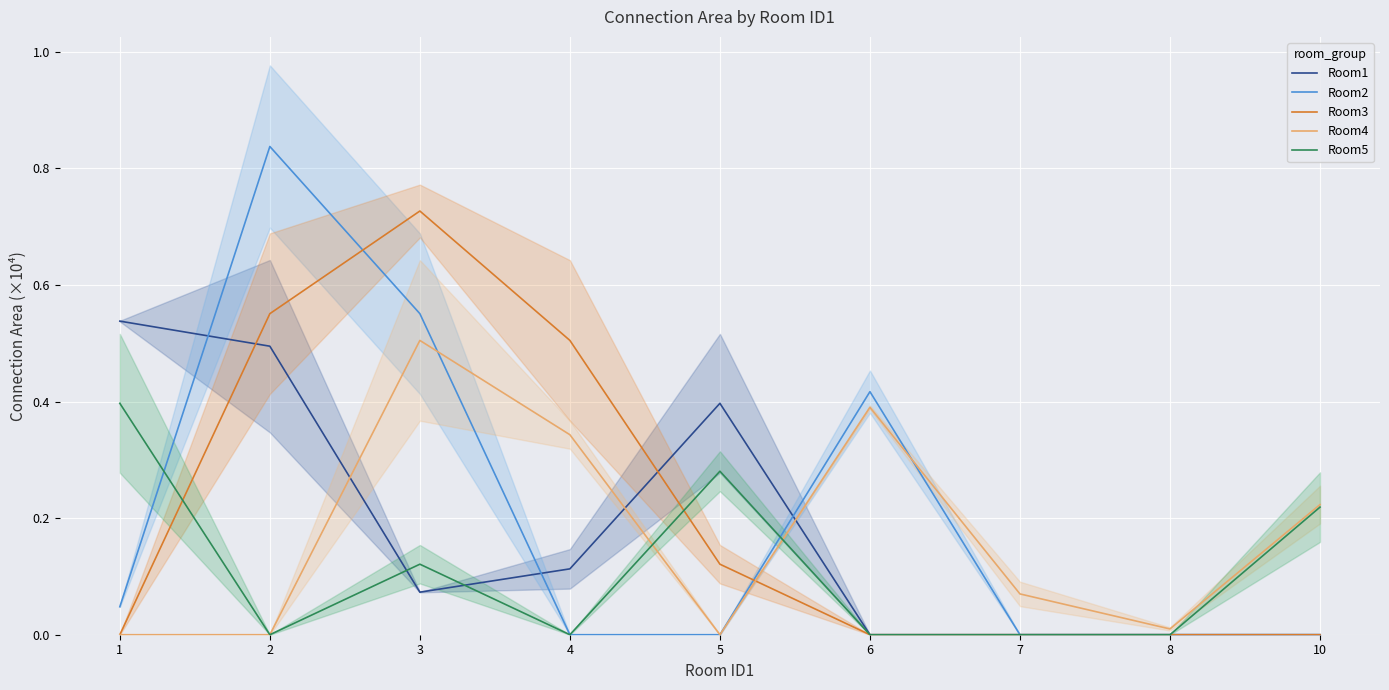

Count the number of data series in this chart.

5